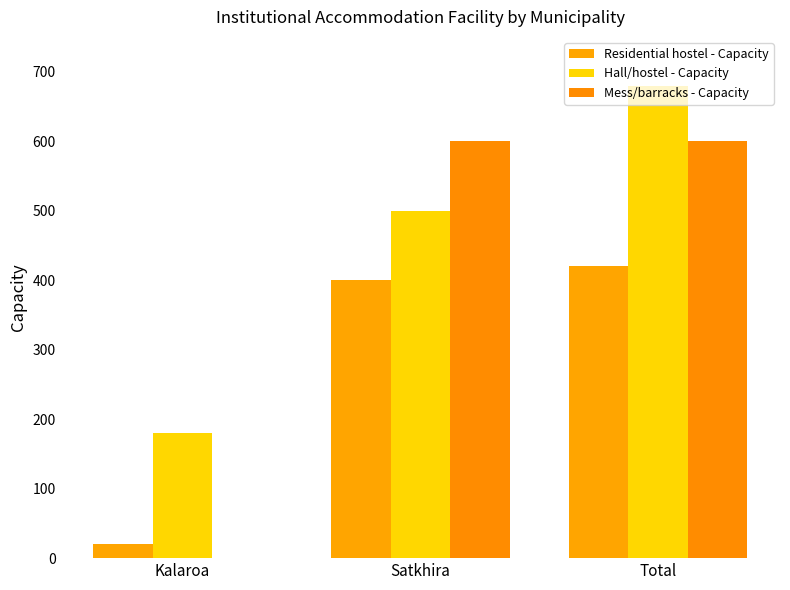

How many groups of bars are there?

3